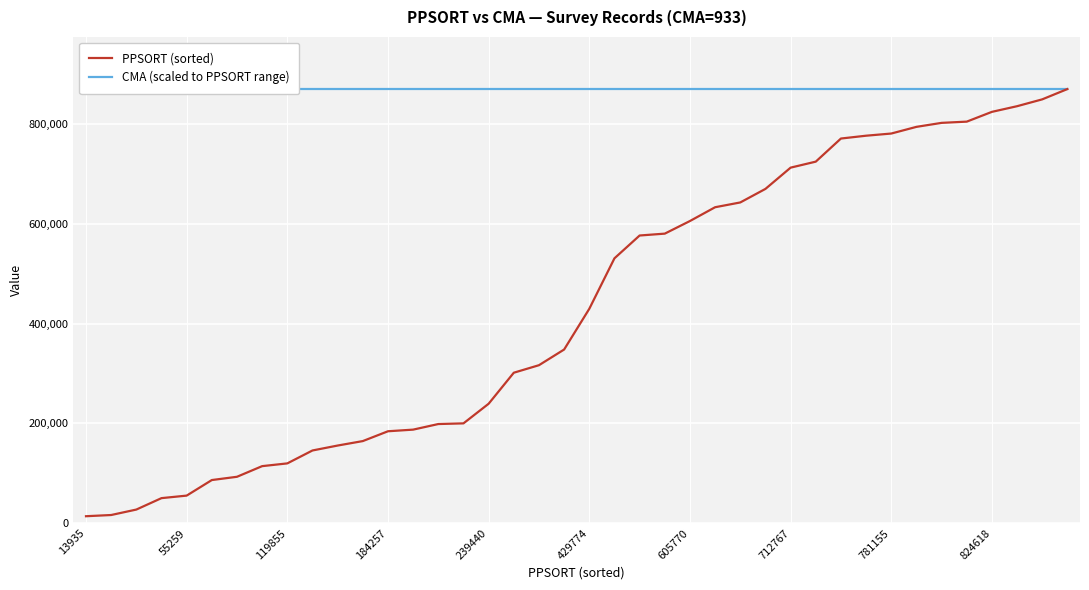

What is the minimum value for CMA (scaled to PPSORT range)?

870351